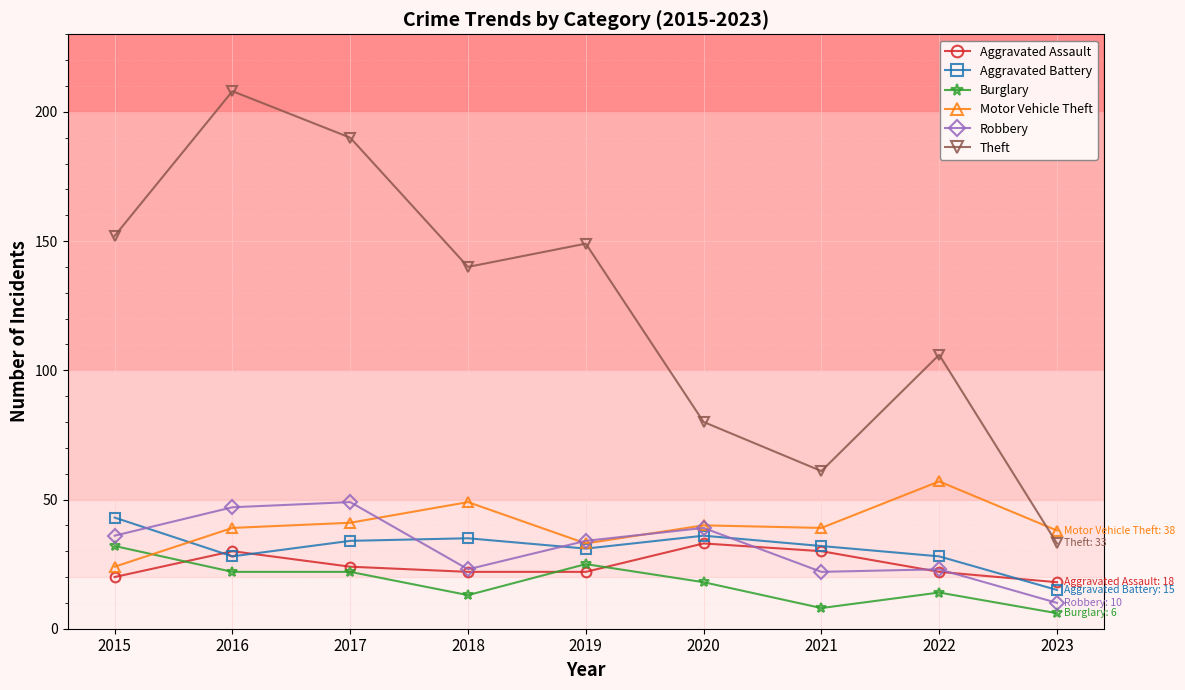

What is the maximum value shown in the chart?

208